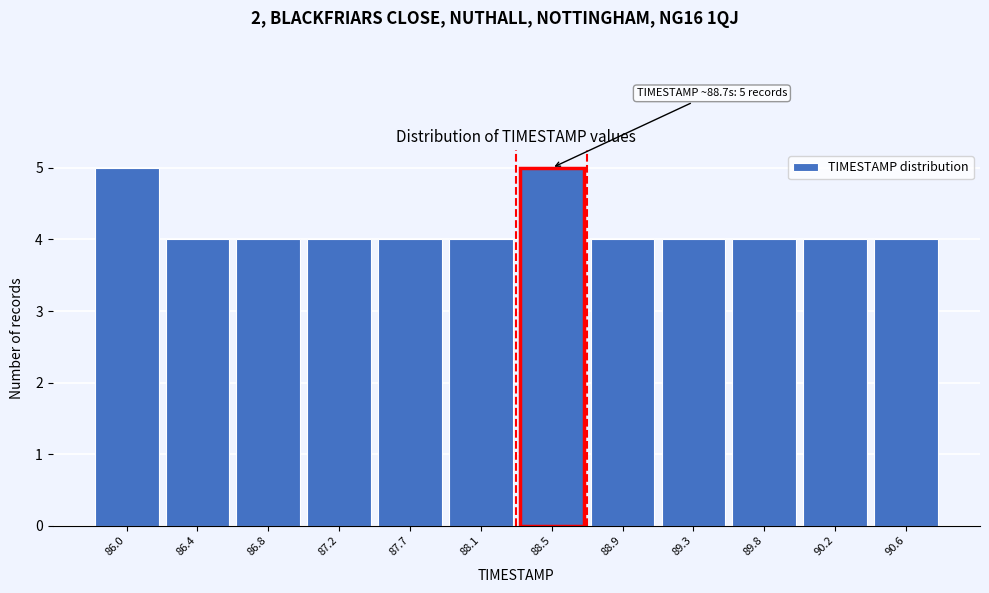

Reading right to left, list all the values displayed in this chart.

90.6=4	90.2=4	89.8=4	89.3=4	88.9=4	88.5=5	88.1=4	87.7=4	87.2=4	86.8=4	86.4=4	86.0=5